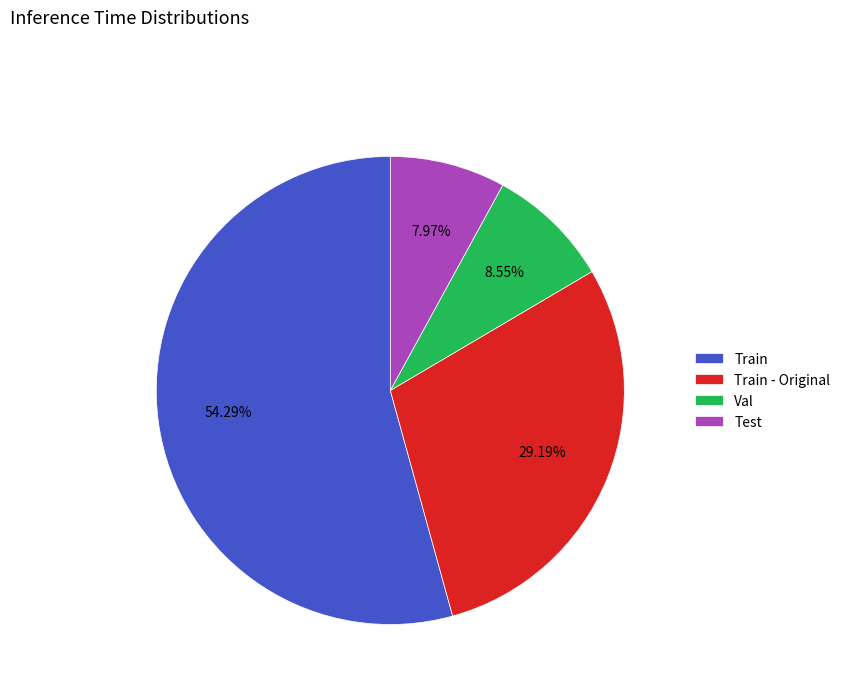

What percentage is the Train slice, to the nearest percent?

54%